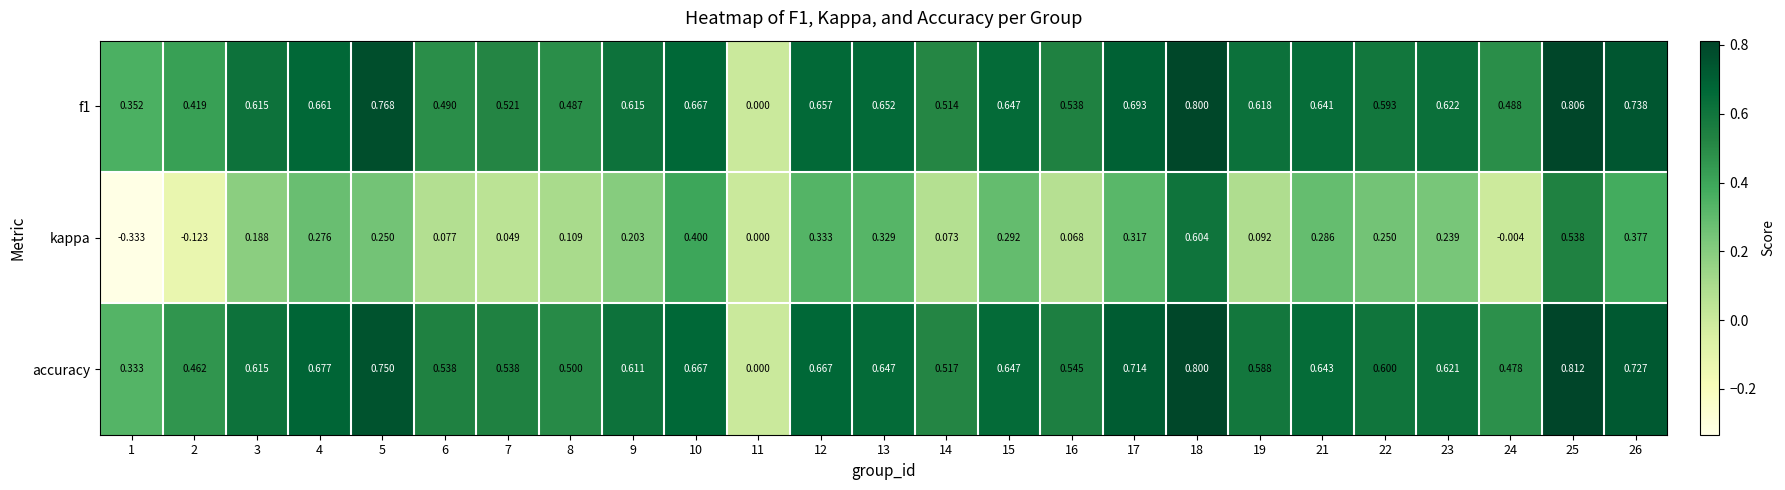

Which series changed the most between 7 and 17?

kappa